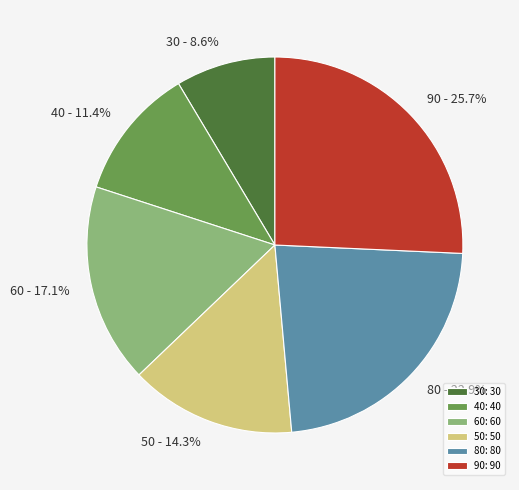

What is the largest slice in the pie chart?

90